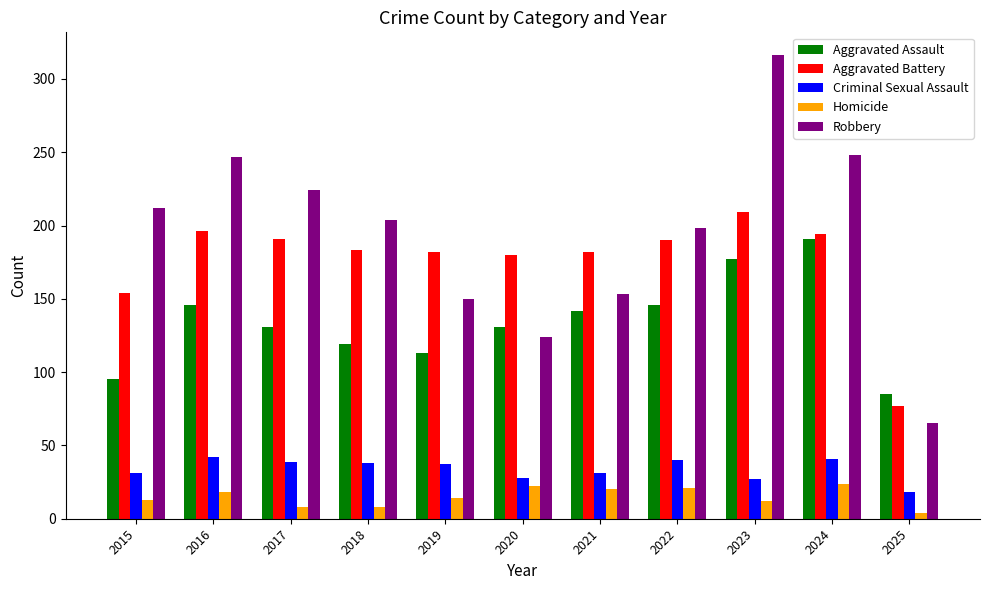

Is it true that Aggravated Battery equals 59 at 2015?

False